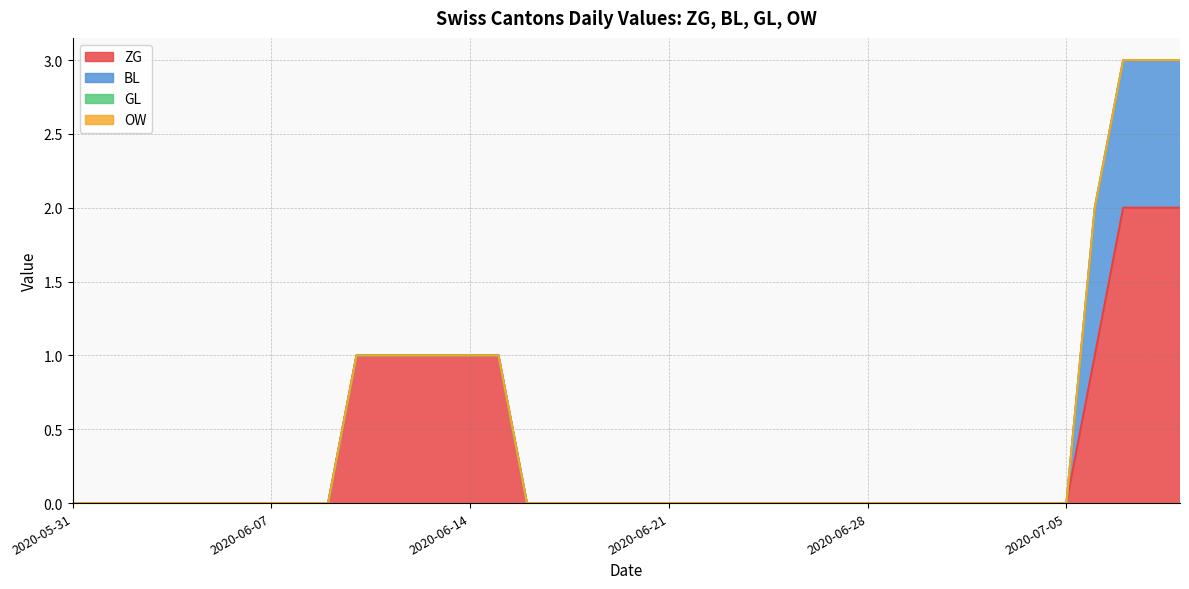

Count the number of categories in the chart.

40